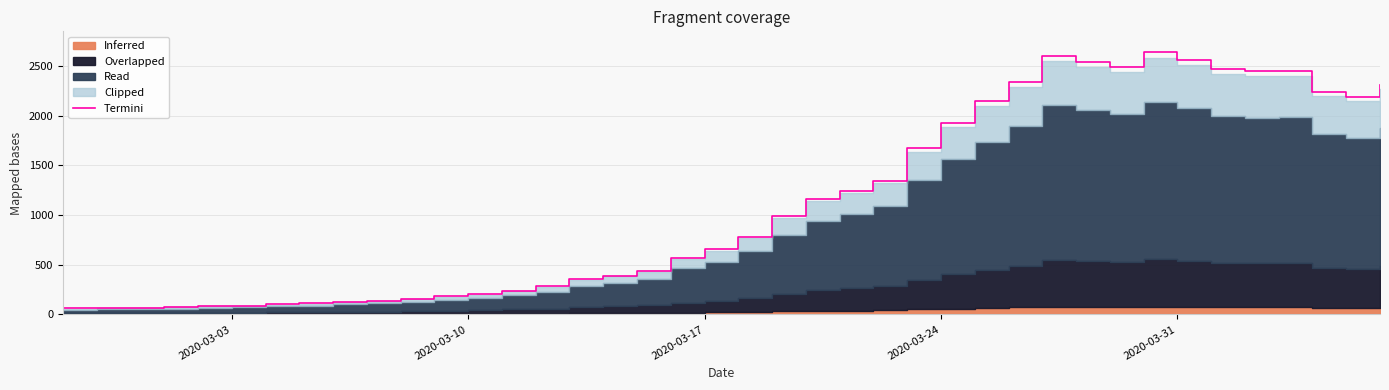

What is the difference between the second highest and minimum values?

2542